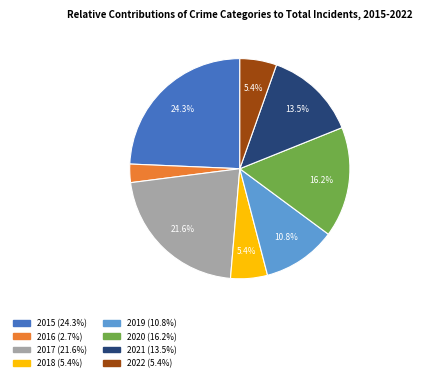

The 2022 slice represents 5% of the pie. True or false?

True